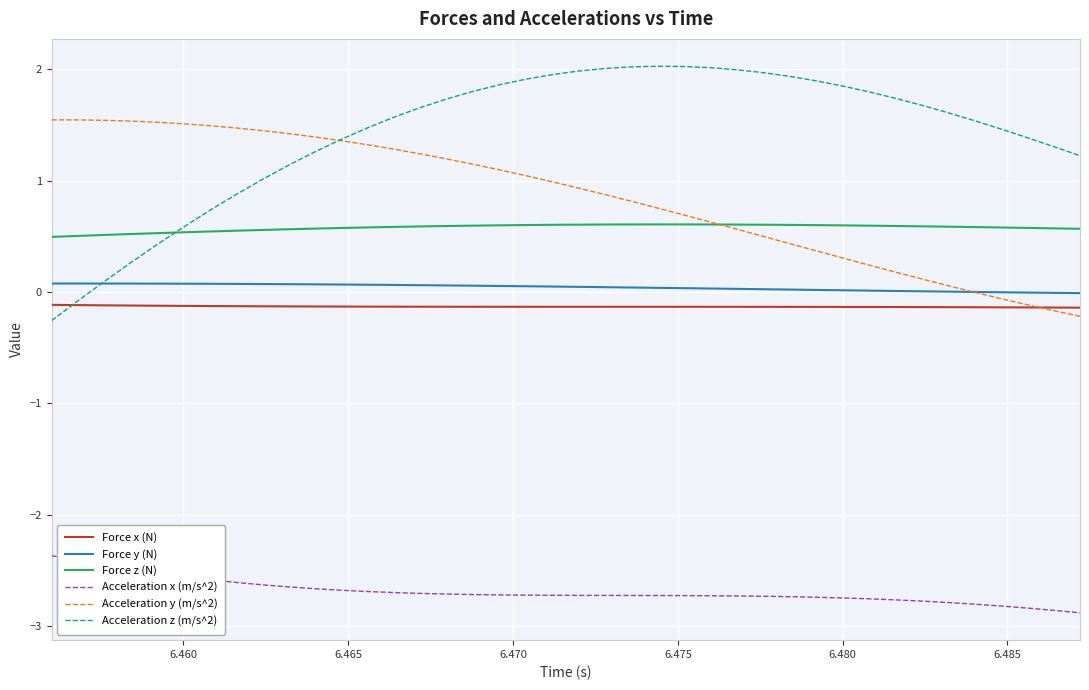

True or false: Force x (N) and Force z (N) cross at least once.

False